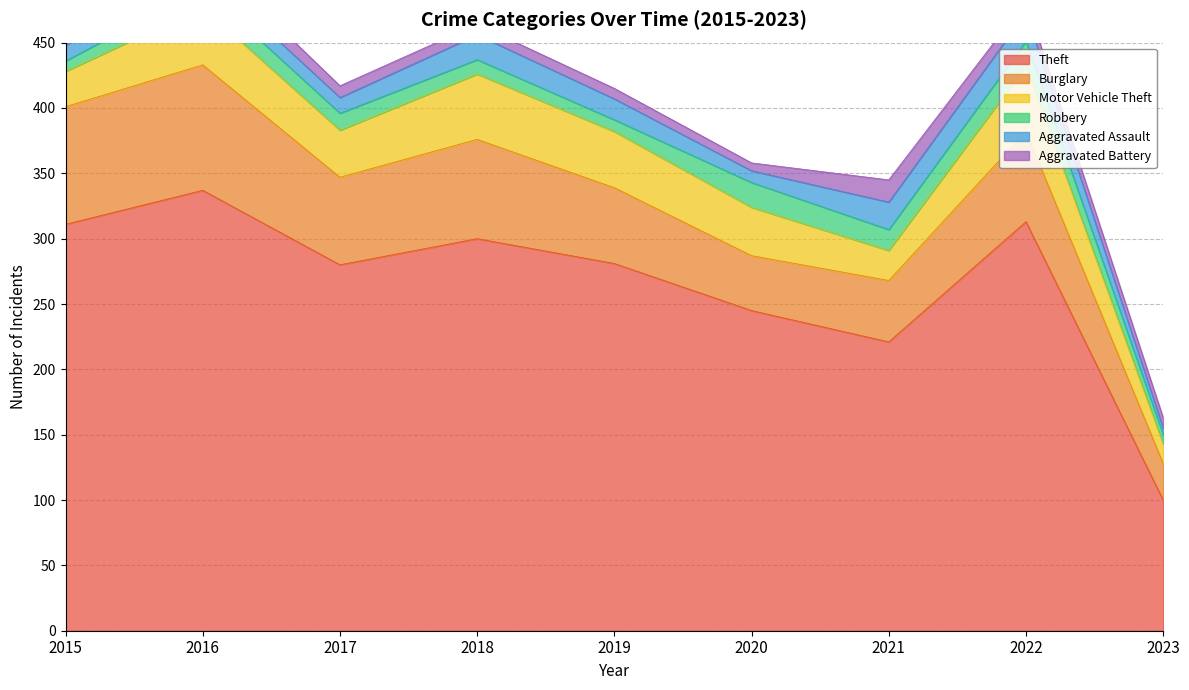

What is the difference between the highest and lowest values at 2016?

324